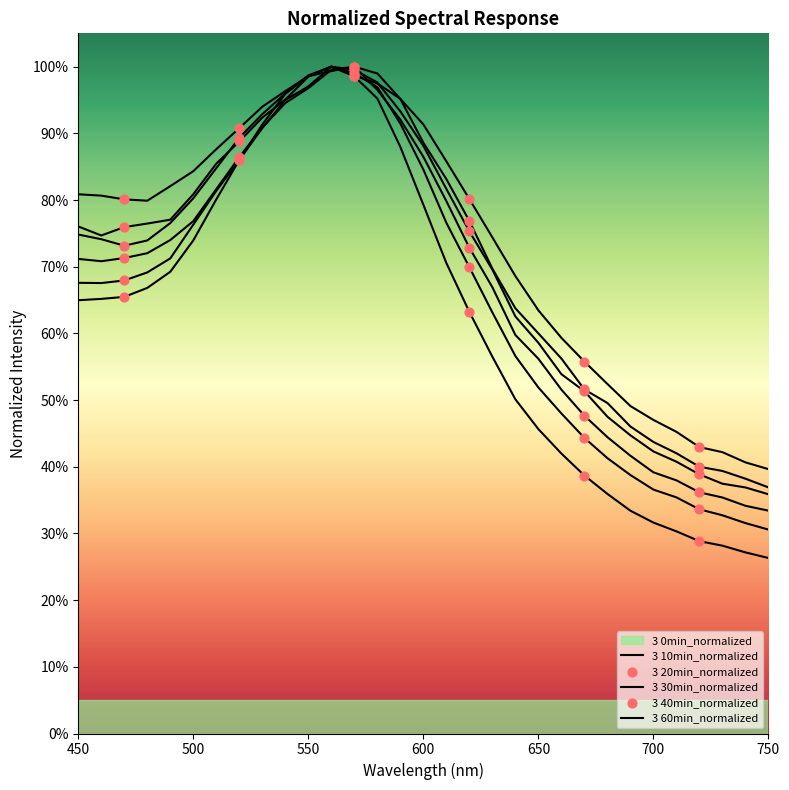

Which series has the largest total across all categories?

3 60min_normalized